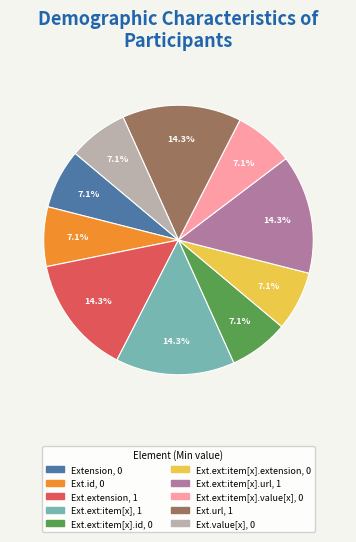

Is there any slice that represents more than half of the pie?

No